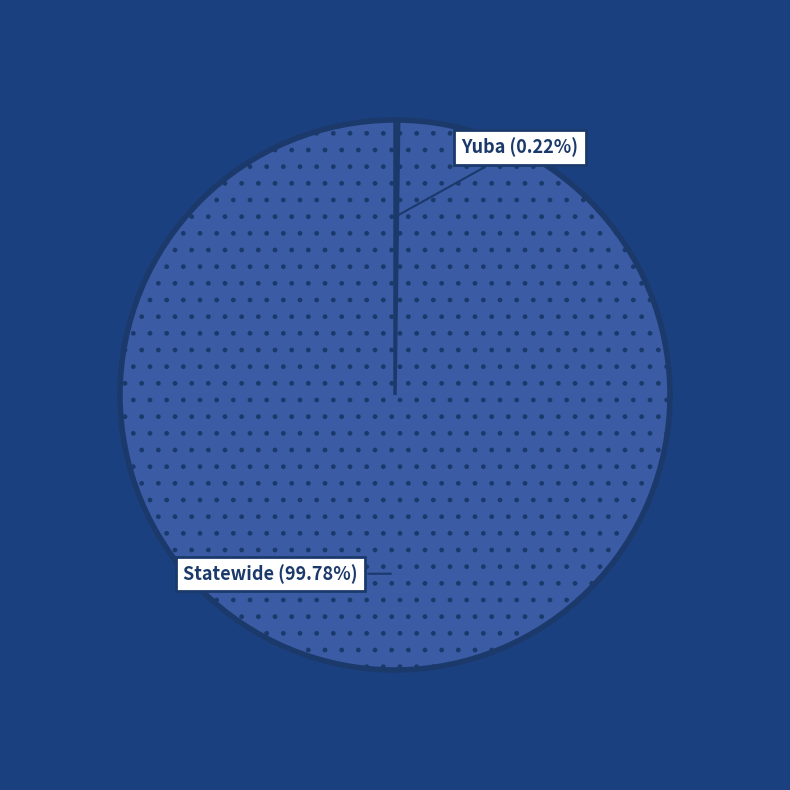

Is there a majority slice in this chart?

Yes